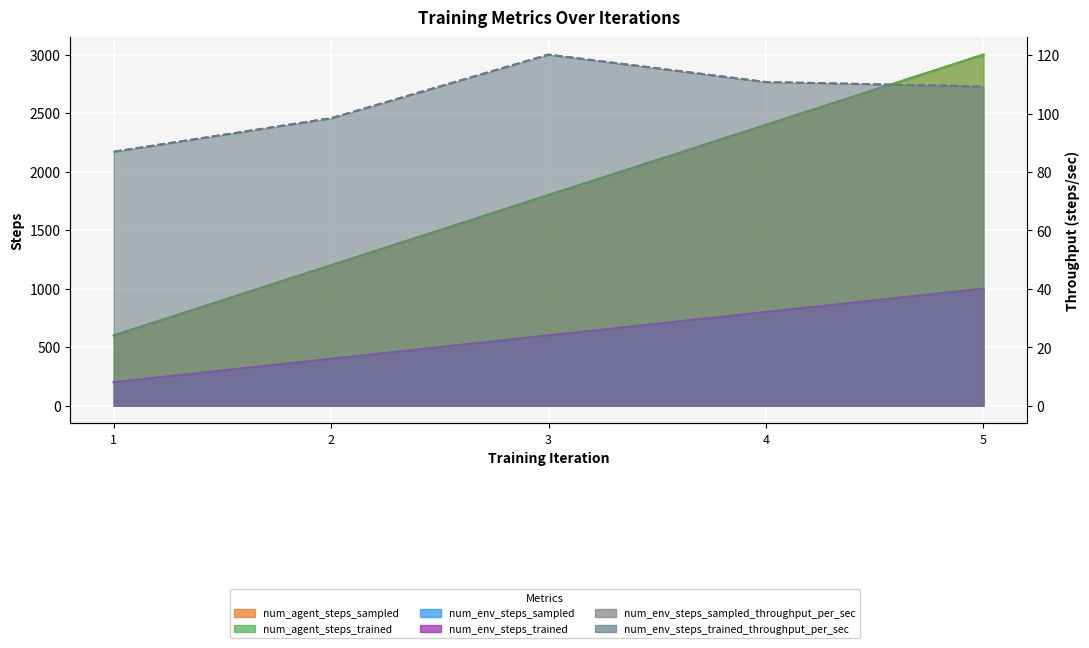

Between 1 and 5, which is larger?

5